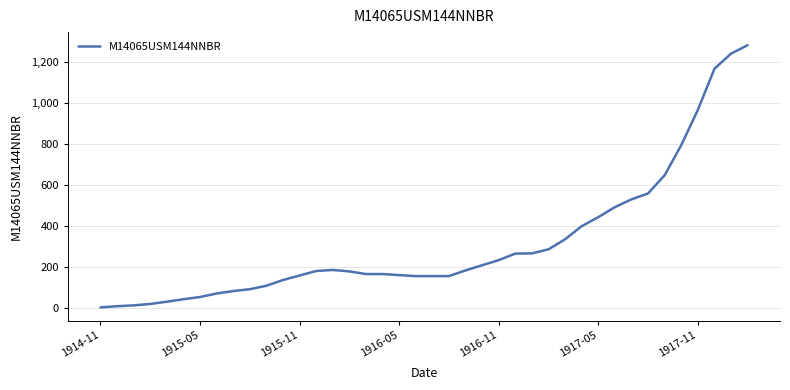

What is the greatest value displayed?

1283